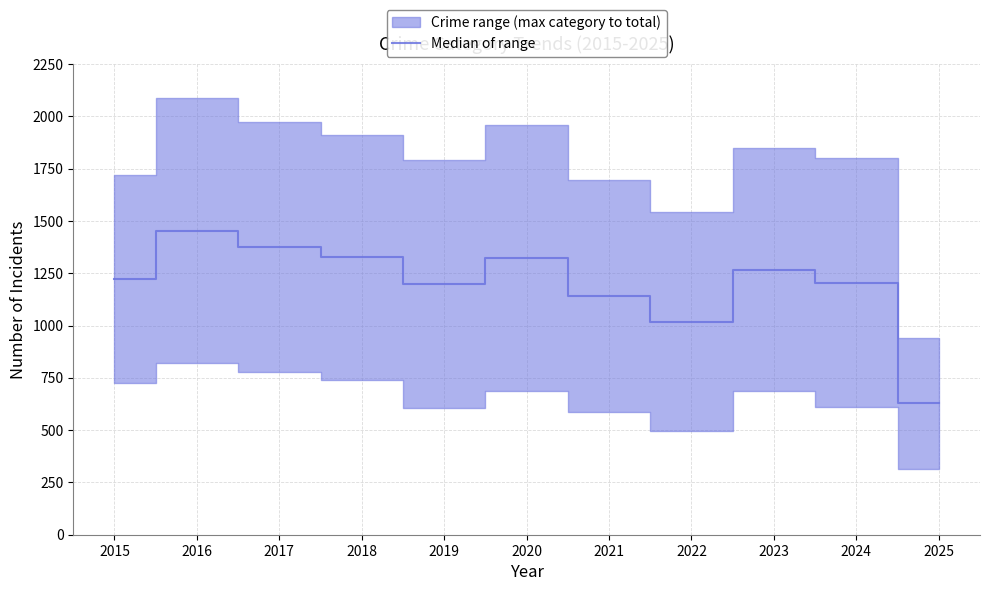

The chart shows a value of 1200.0 at 2019. True or false?

True